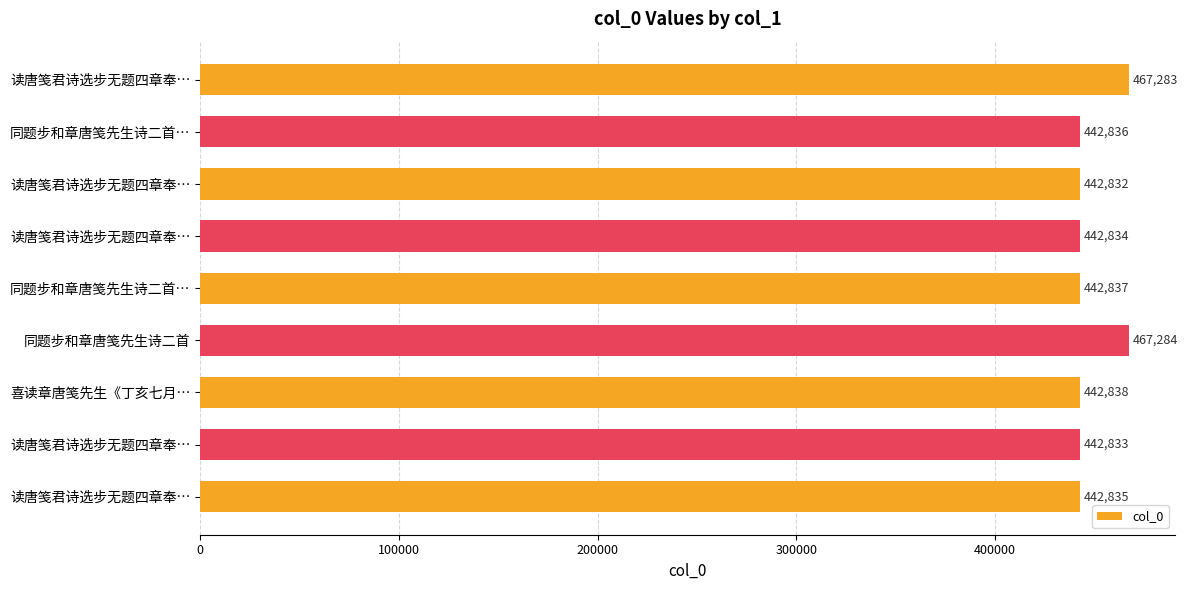

How many values are below 442836?

4